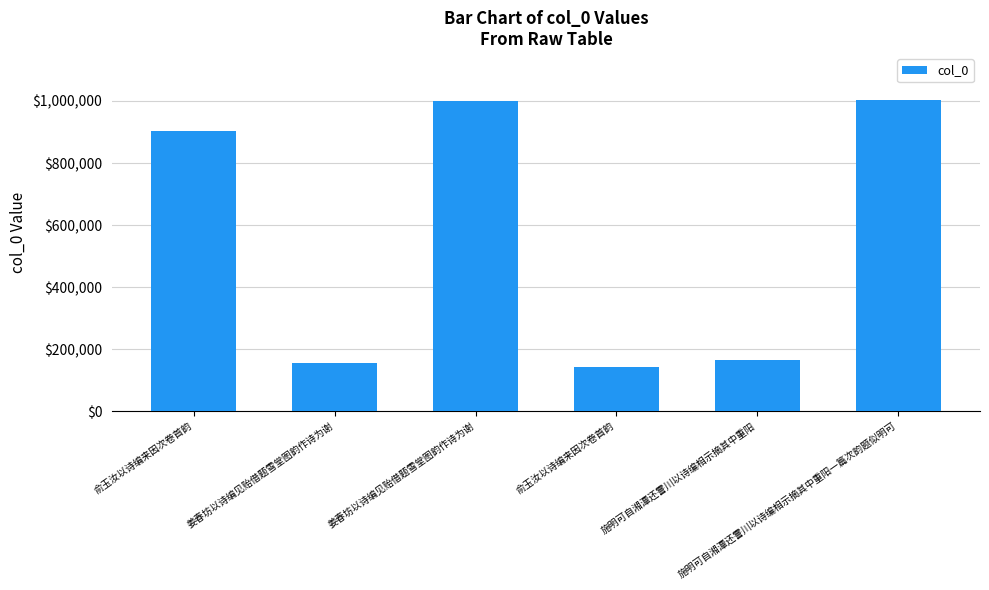

How many values are below 903272?

3